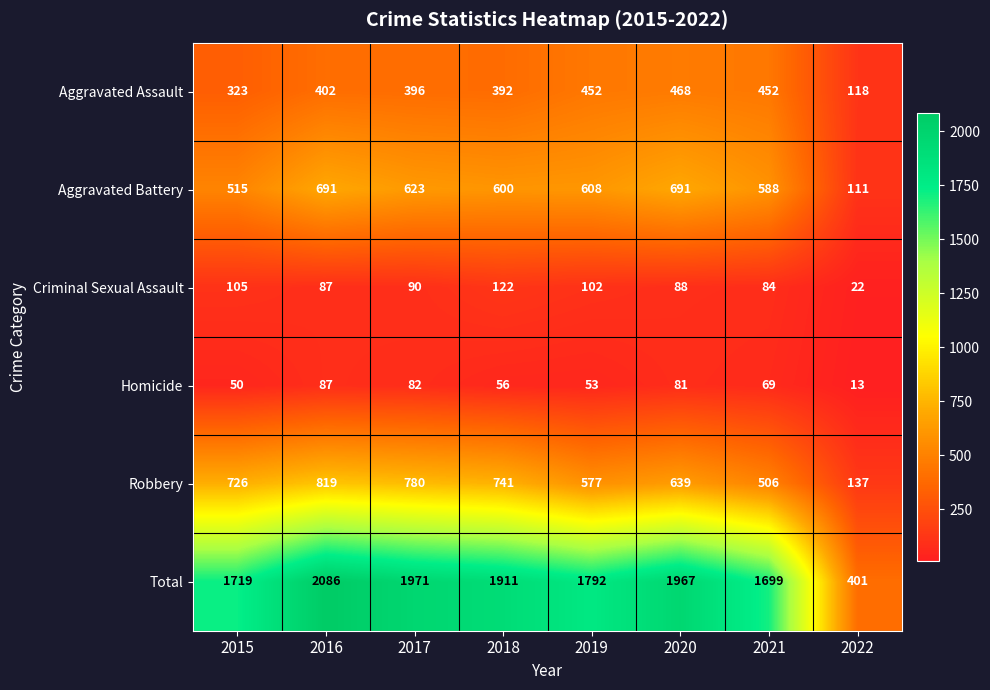

Read the Criminal Sexual Assault value at 2020, to the nearest 10.

90